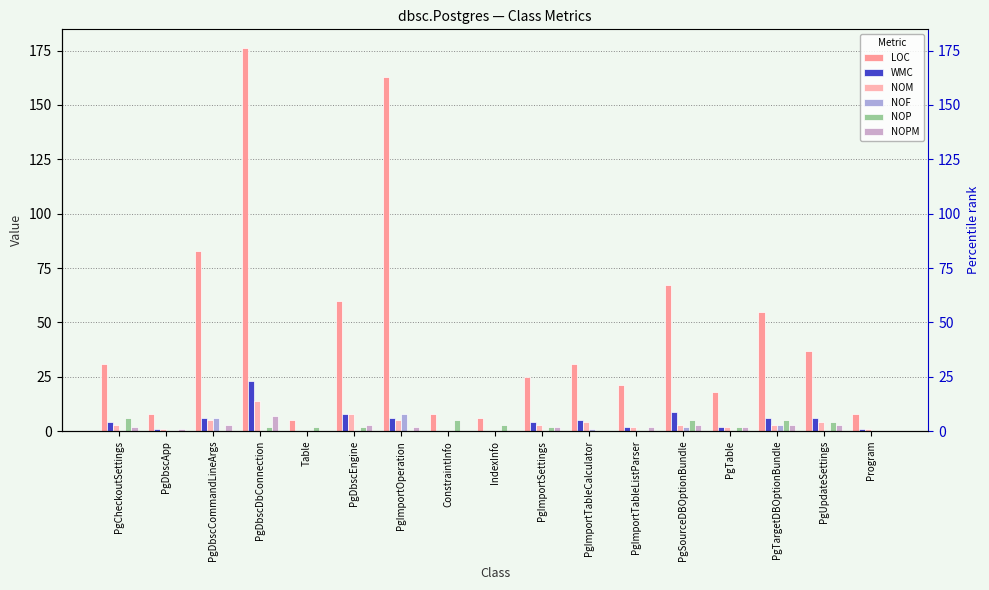

How many bars are there in total?

102